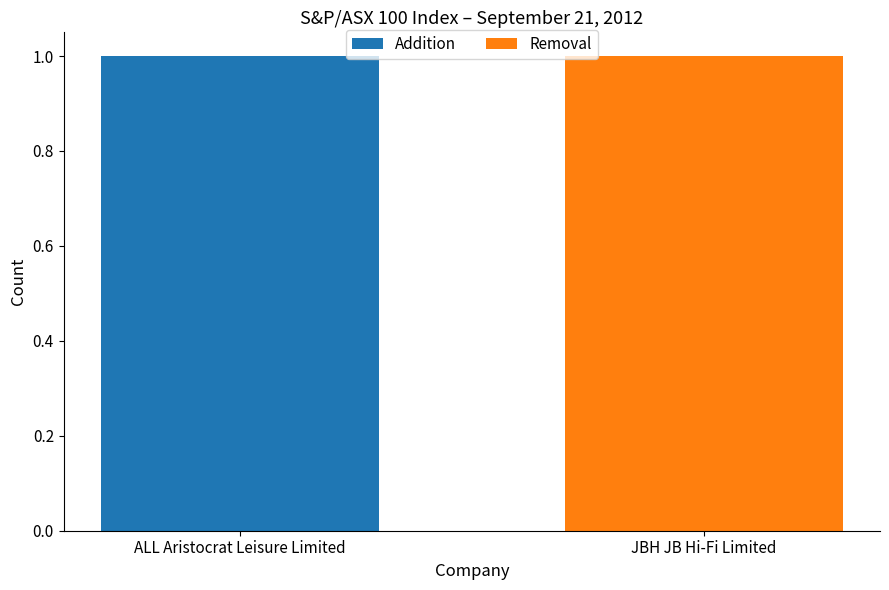

True or false: Addition has a value of 1 at JBH JB Hi-Fi Limited.

False